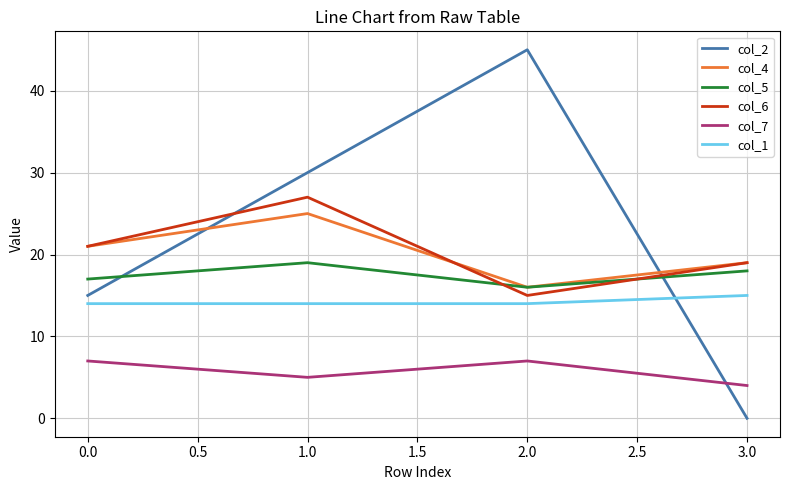

The value of col_4 at 2.0 is 16. True or false?

True